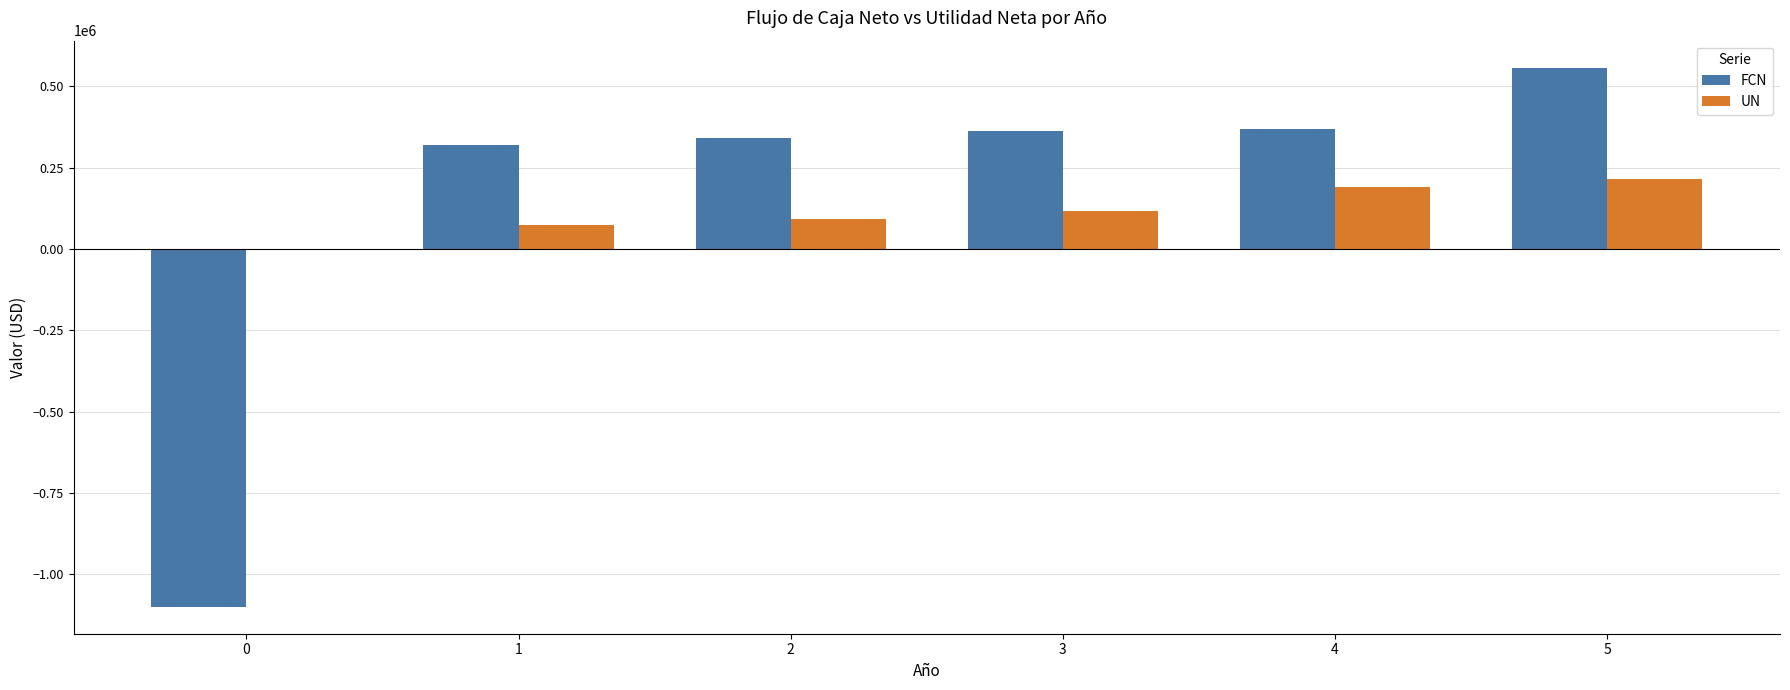

Reading left to right, list all the values displayed in this chart.

FCN: -1100000.0	318916.7	339496.7	361723.1	369060.8	556985.7
UN: 0.0	72250.0	92830.0	115056.4	189060.8	214985.7